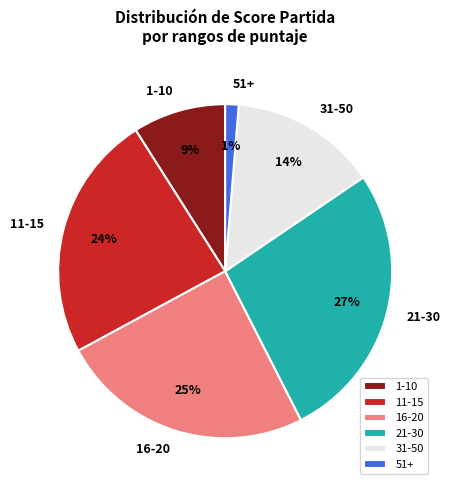

To the nearest percent, what percentage of the pie is 16-20?

25%